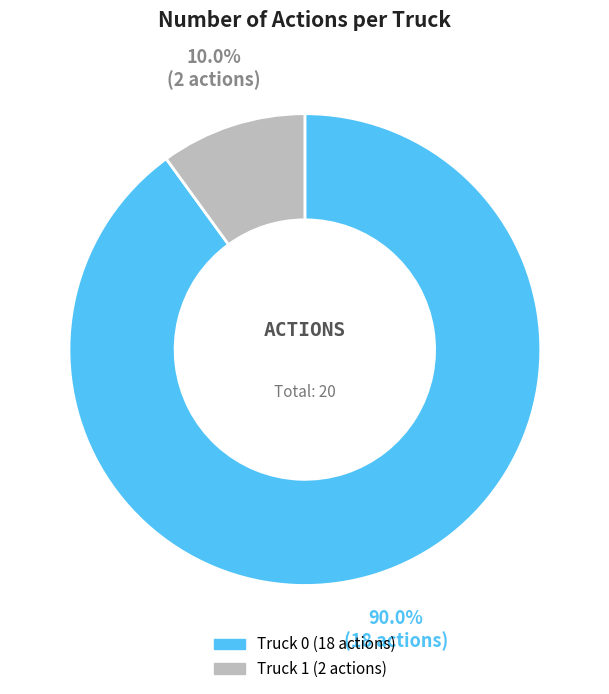

To the nearest percent, what is the combined percentage of Truck 1 and Truck 0?

100%